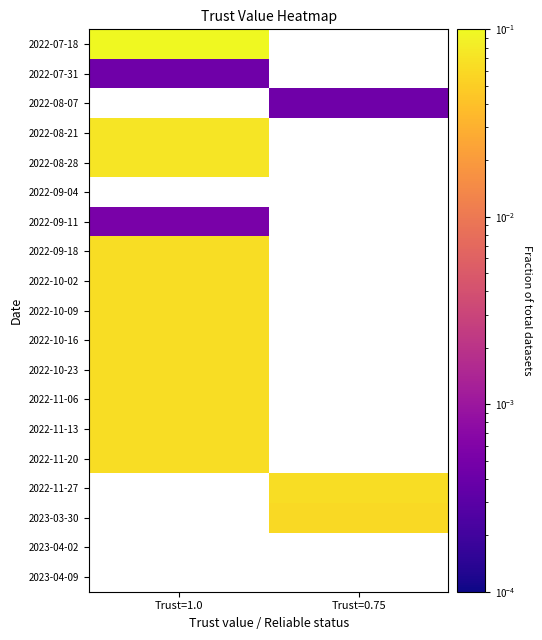

Which category has the lowest value across all series?

Trust=1.0